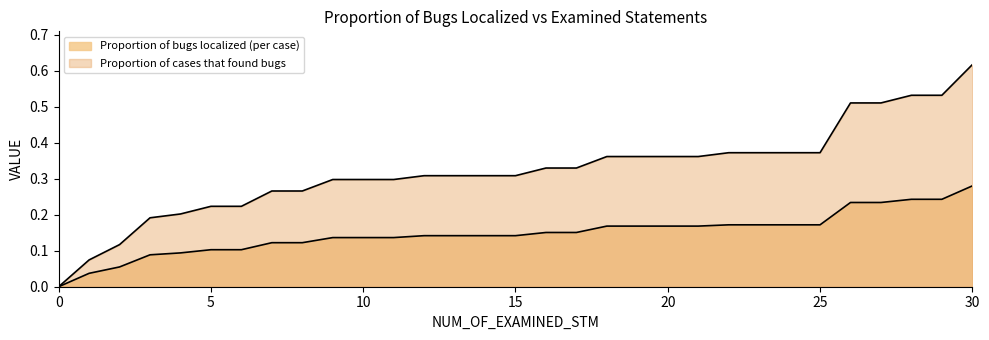

What are all the series names shown in the legend?

Proportion of bugs localized (per case), Proportion of cases that found bugs